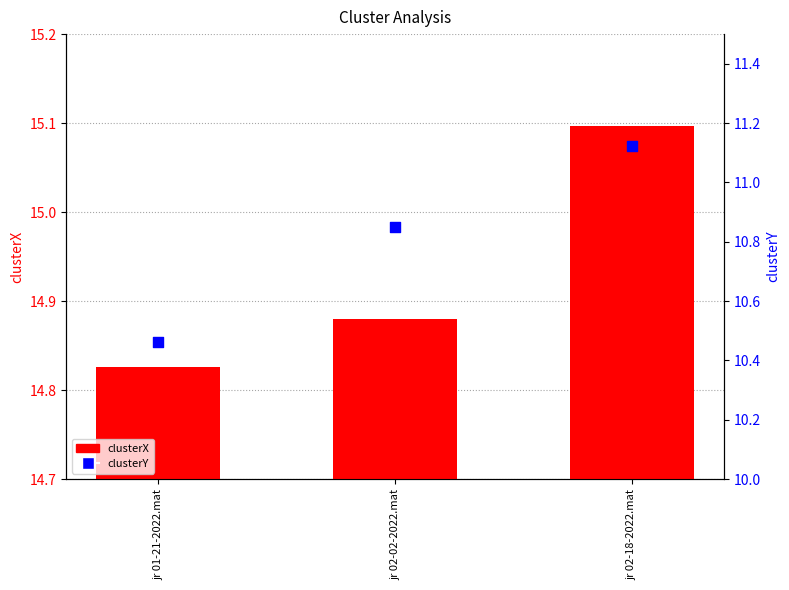

Which series reaches the minimum Y coordinate?

clusterY